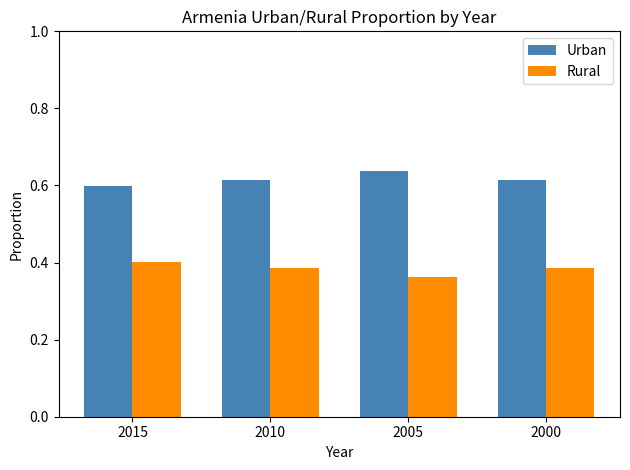

Which label corresponds to the largest value in the chart?

2005